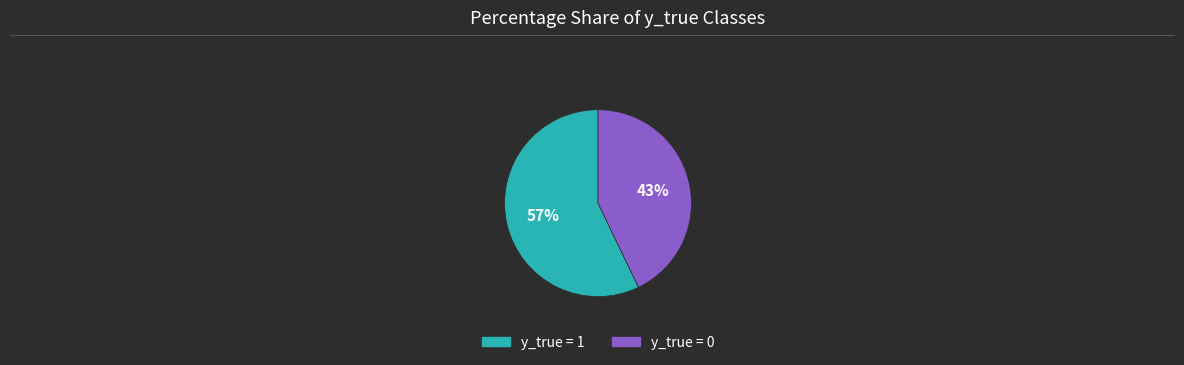

How many segments does this pie chart have?

2